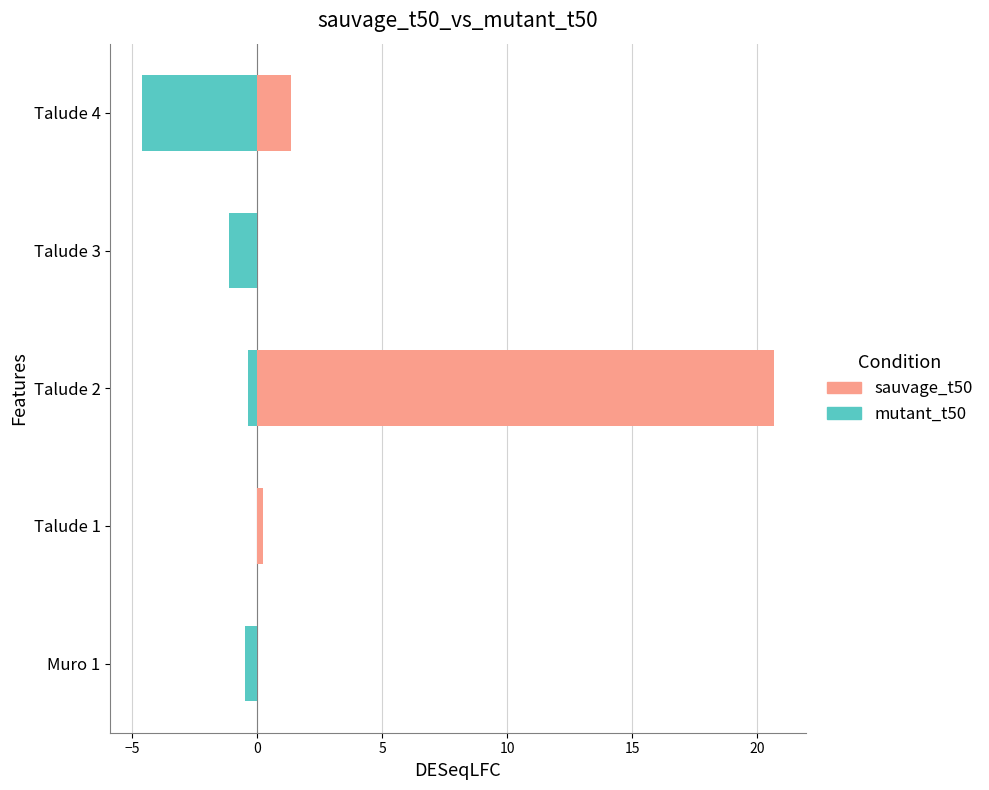

How many series are shown in this chart?

2